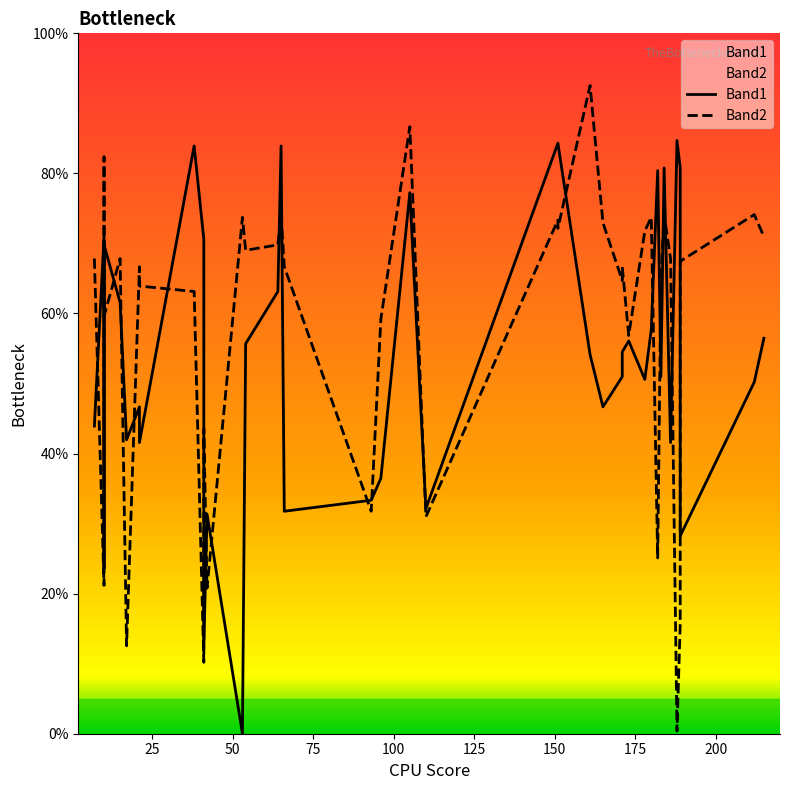

What is the maximum value shown in the chart?

92.5